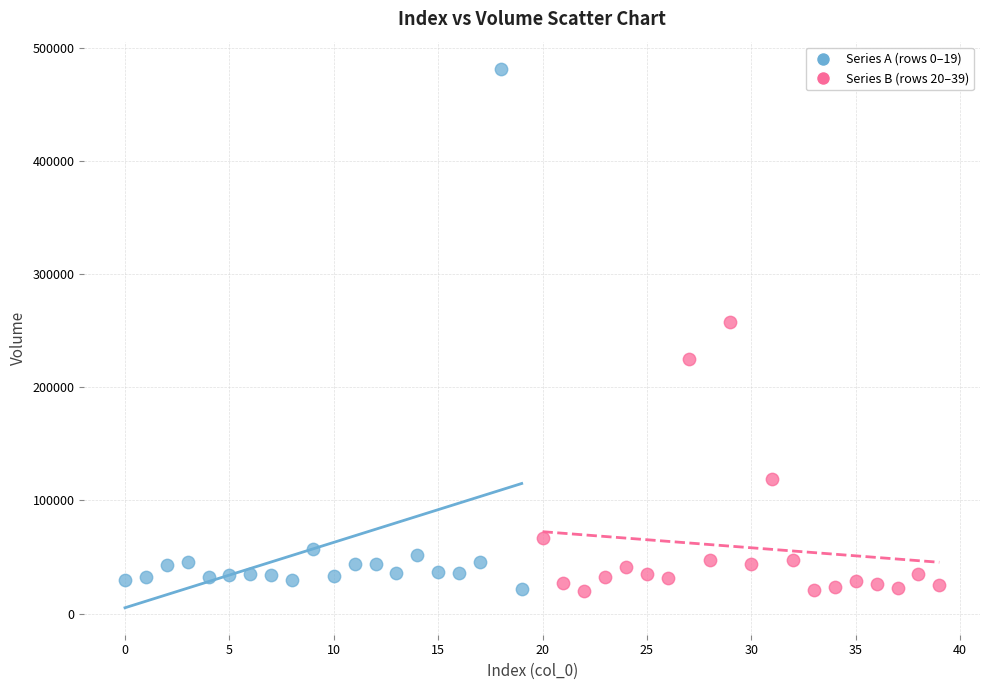

Which series has the largest Y range (max minus min)?

Series A (rows 0–19)